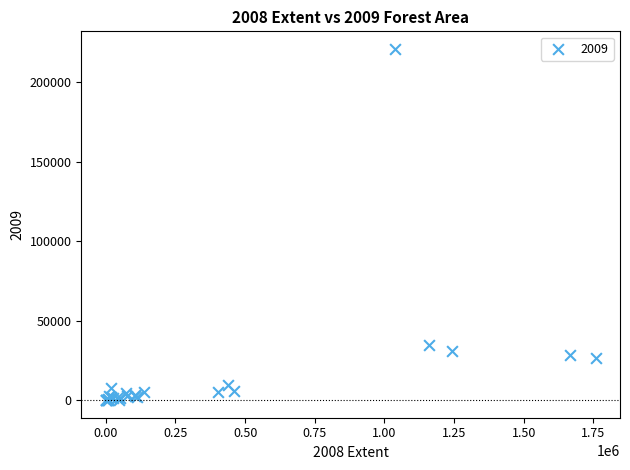

What Y value in the scatter plot is closest to 110553?

34785